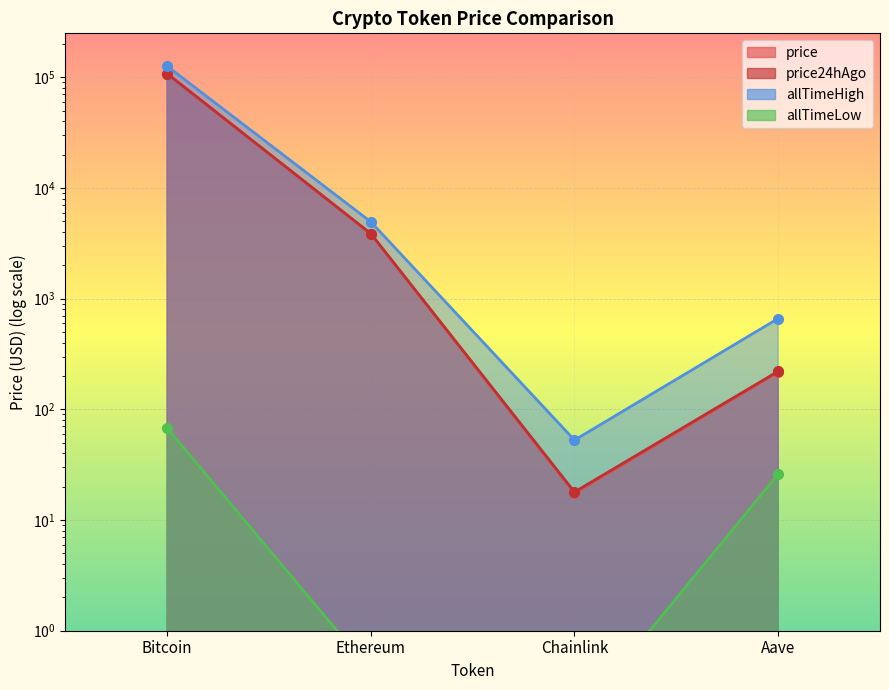

The price series shows 17.5 at Chainlink. True or false?

True